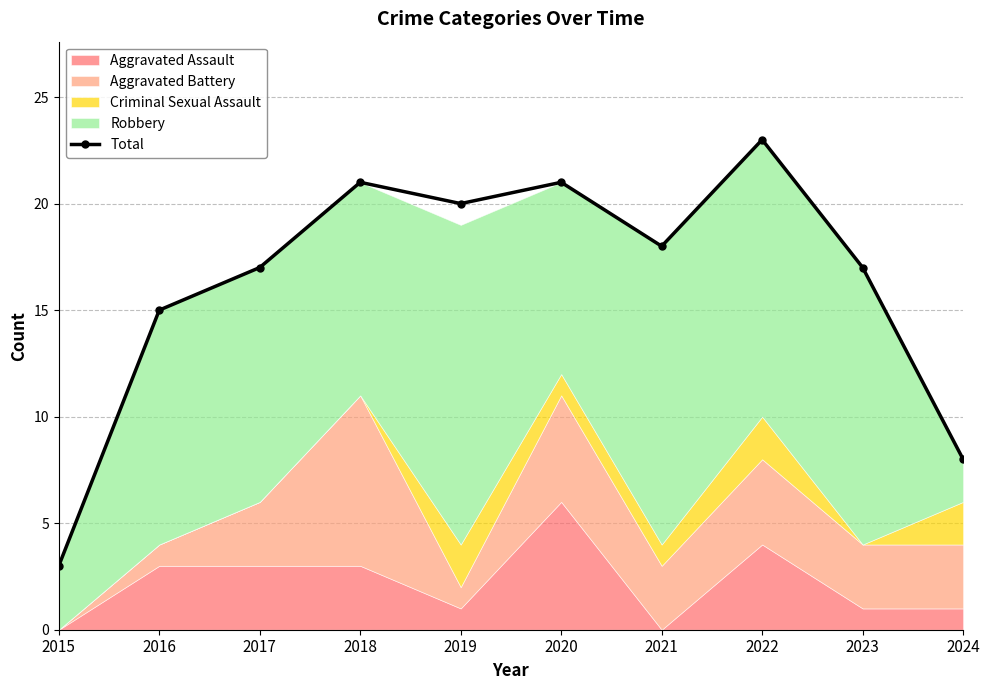

What is the value of the 5th point from the left?

20